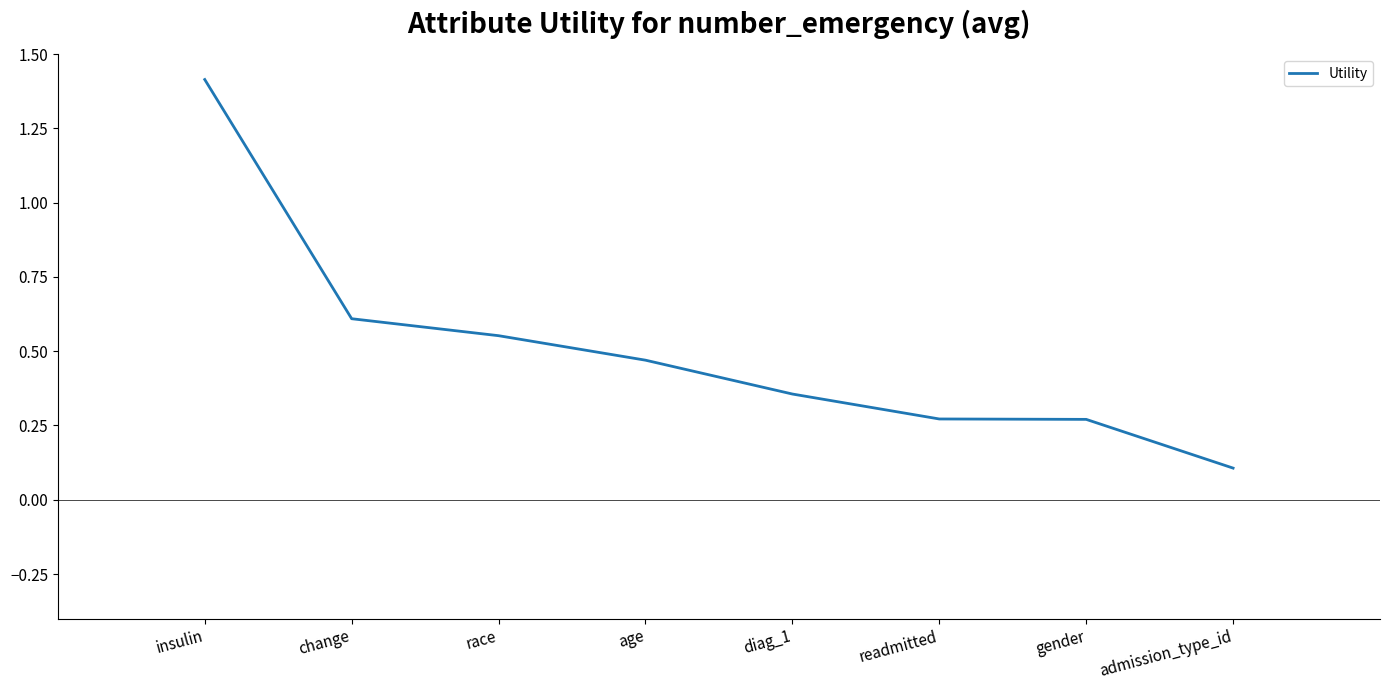

What is the change in value from race to readmitted?

-0.3